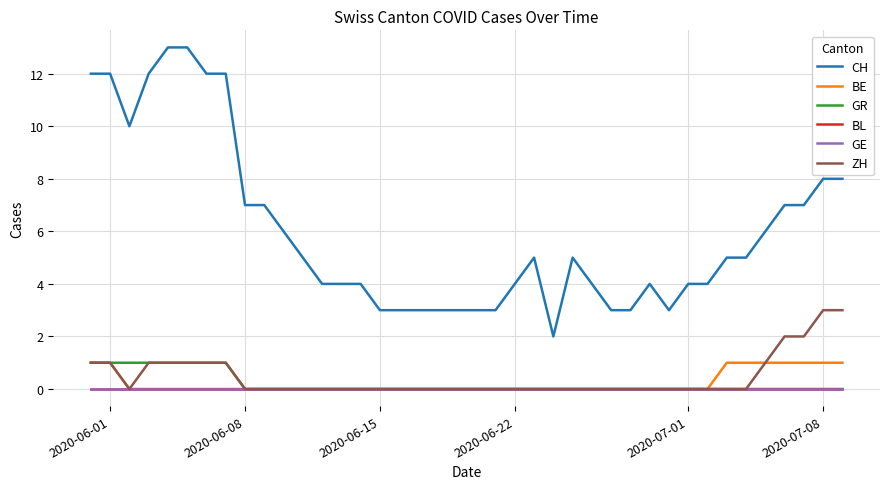

Does the chart display data point markers on the line(s)?

No